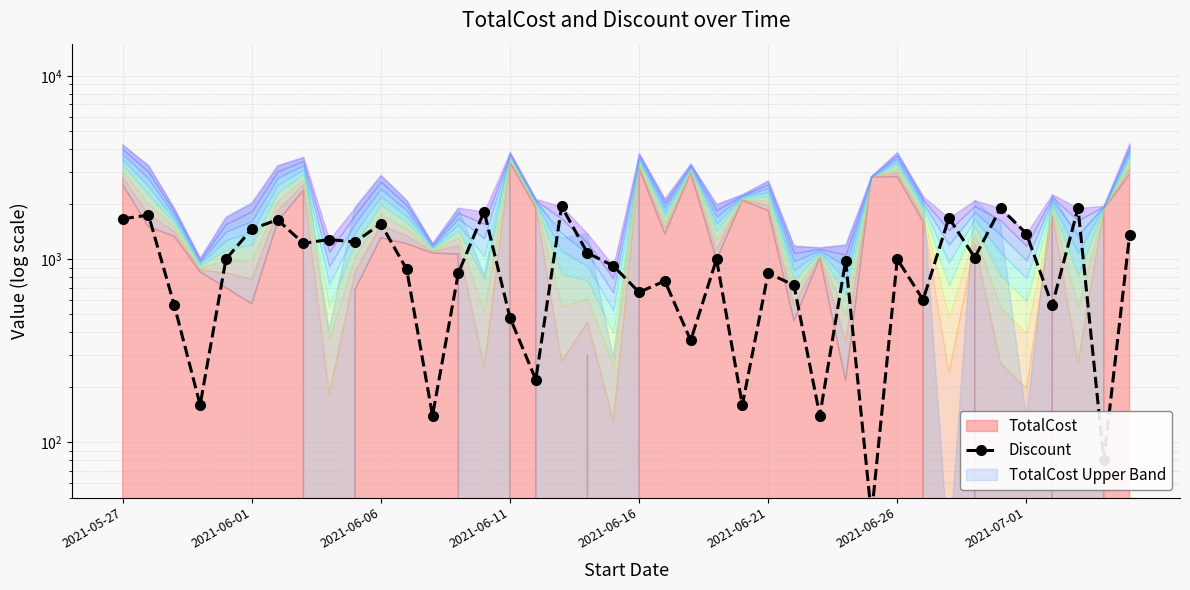

What is the average value?

974